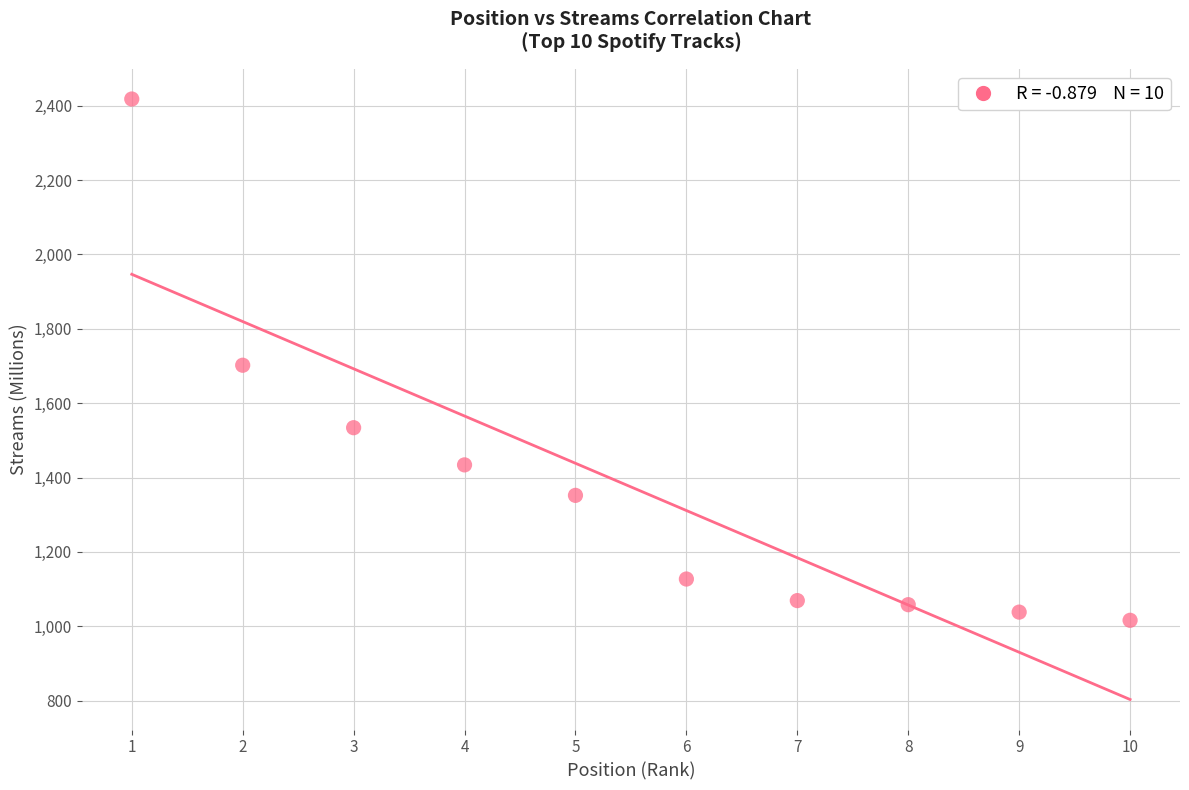

What is the average X value?

6